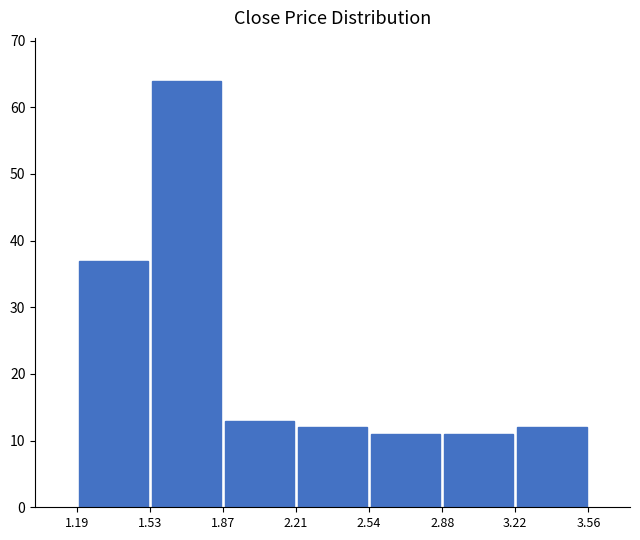

Which range on the x-axis has the tallest bar?

1.53 to 1.87